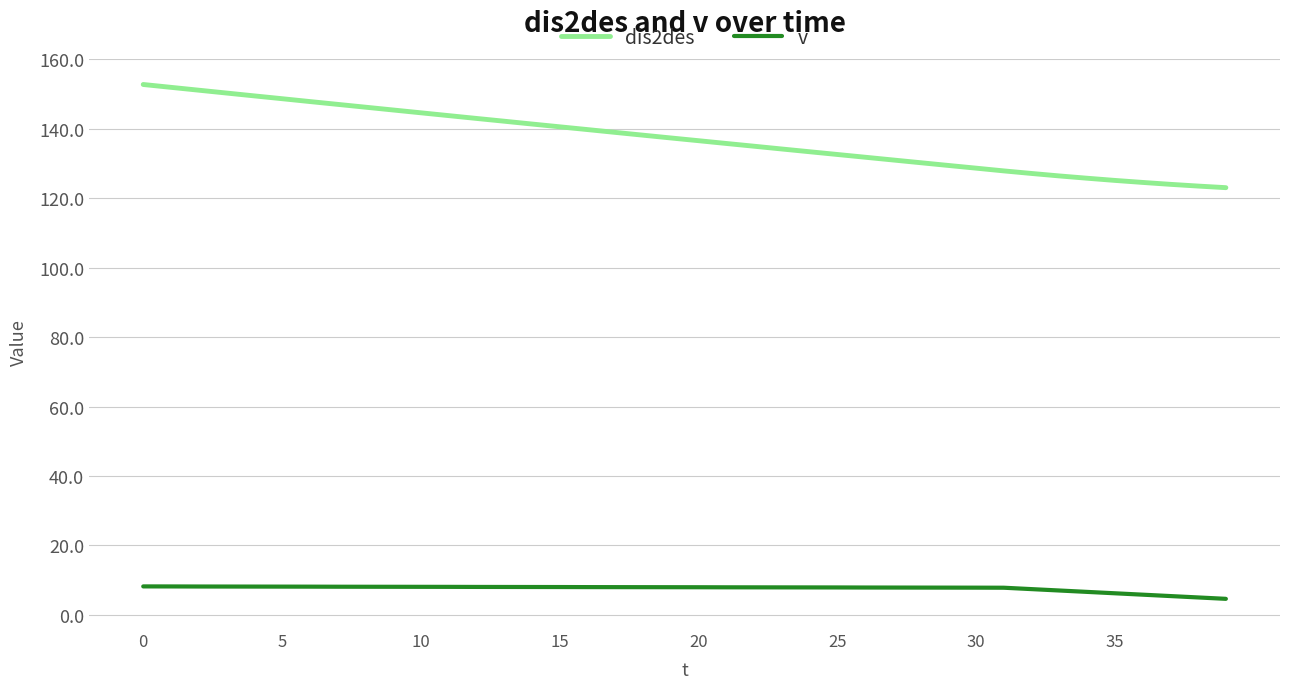

List the series in order of their overall mean, highest first.

dis2des, v